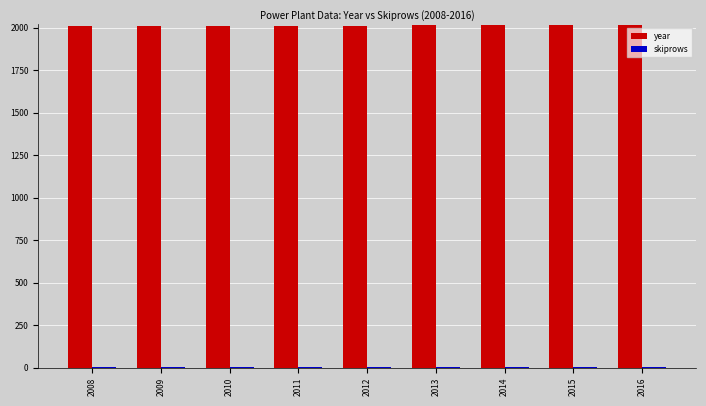

The year series shows 2755 at 2009. True or false?

False